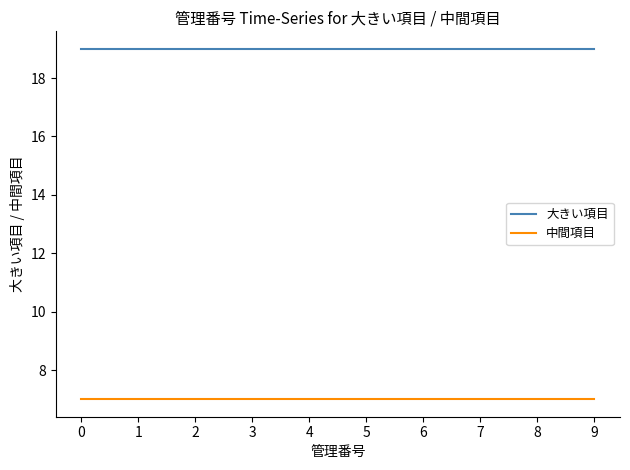

Rank the series at 9 from highest to lowest value.

大きい項目, 中間項目